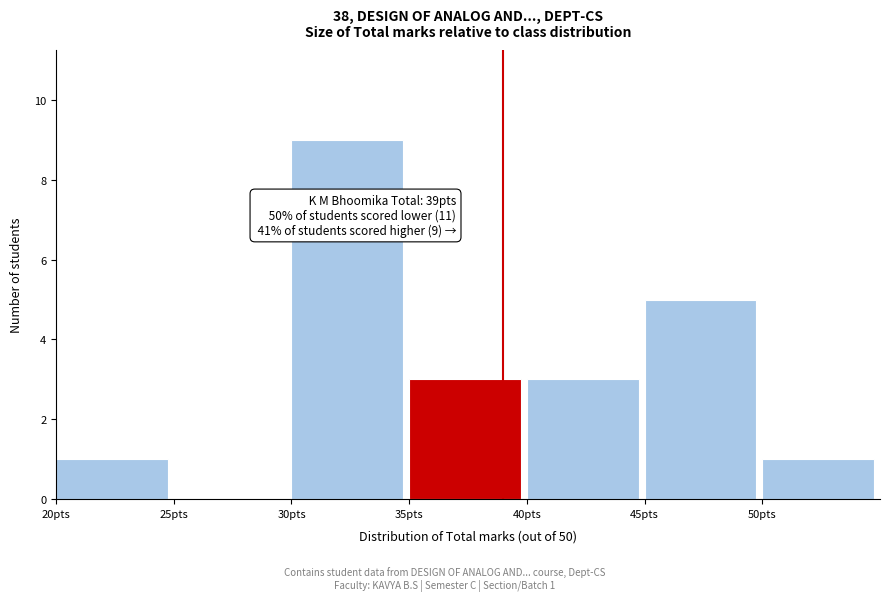

Over which range of the x-axis is the bar tallest?

30 to 35